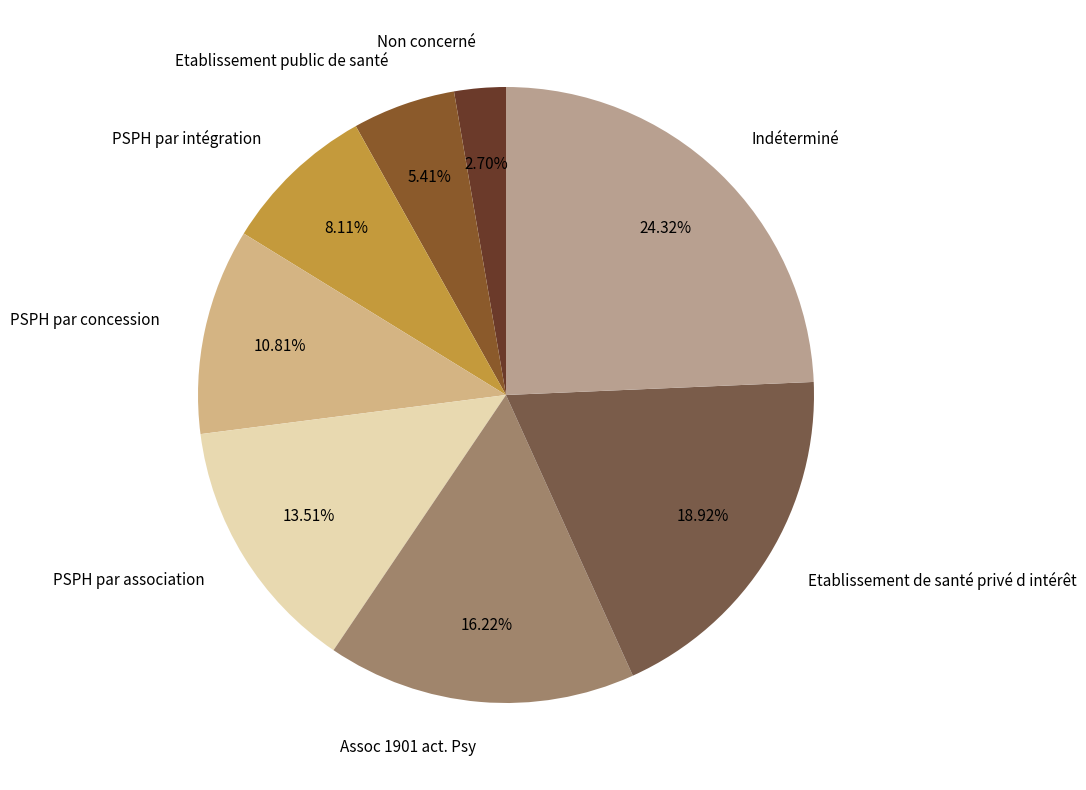

To the nearest percent, what percentage of the pie is Assoc 1901 act. Psy?

16%